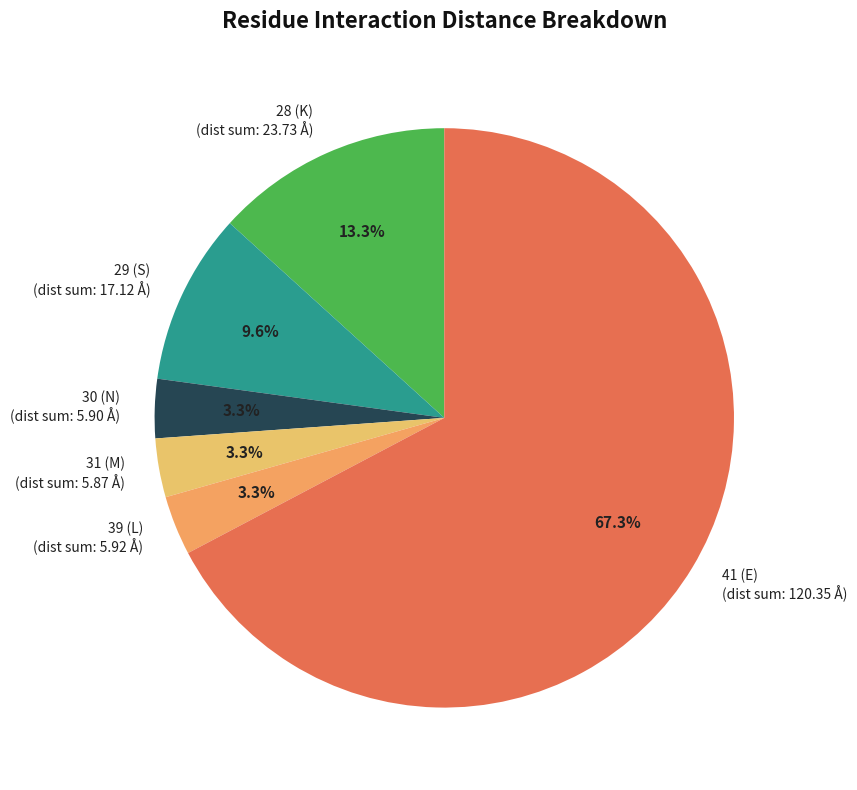

What is the largest slice in the pie chart?

41 (E)